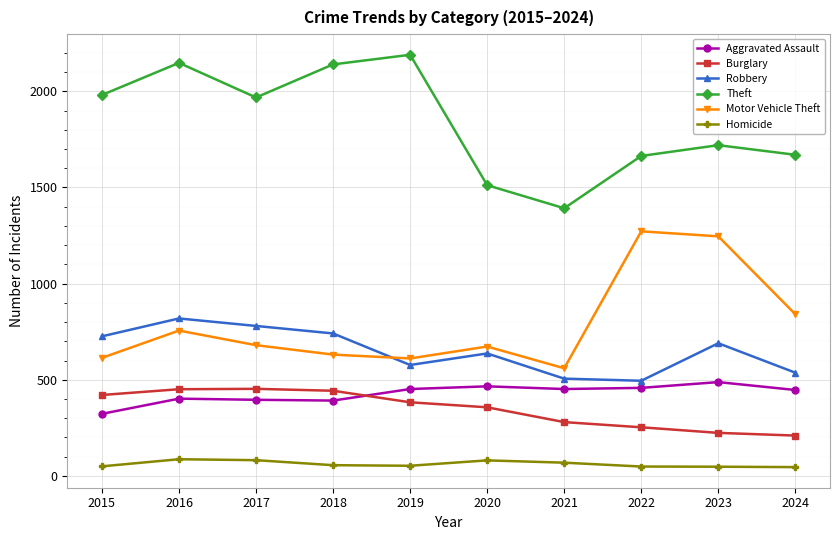

Is this an area chart (filled region under the line)?

No